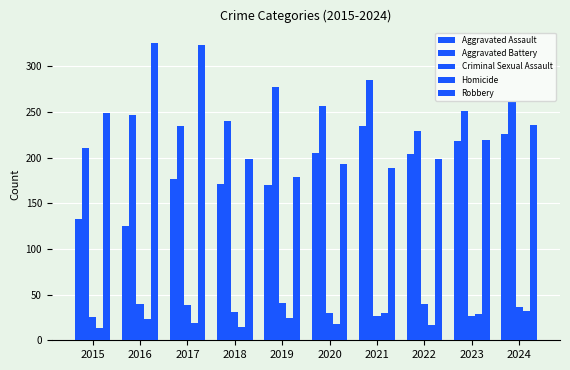

True or false: Robbery has a value of 268 at 2019.

False